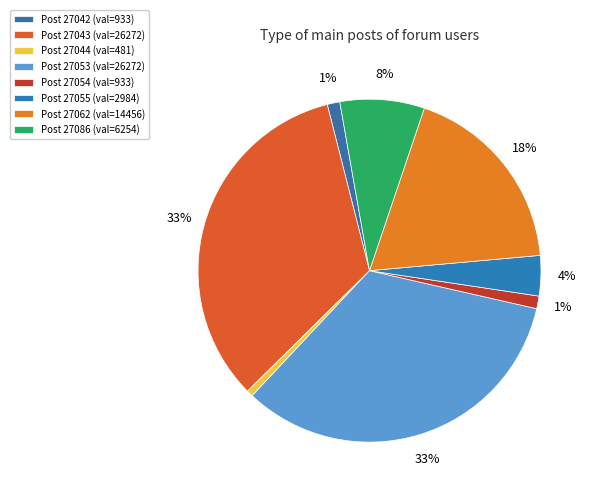

How many slices are in this pie chart?

8